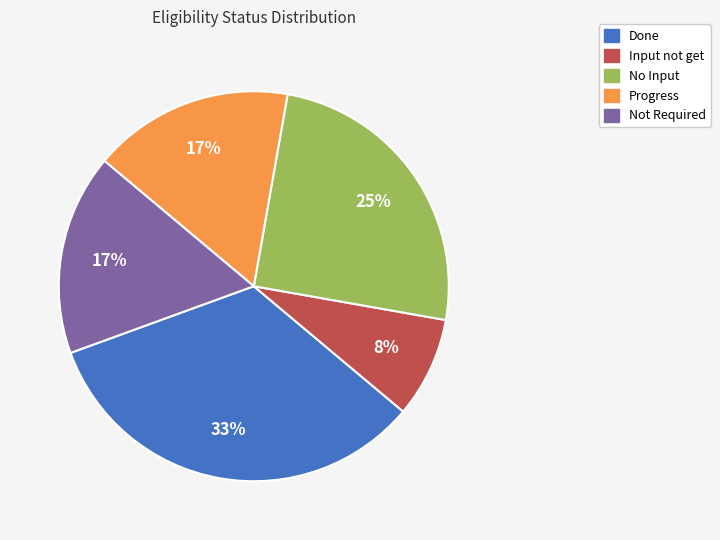

To the nearest percent, what percentage of the pie is Progress?

17%